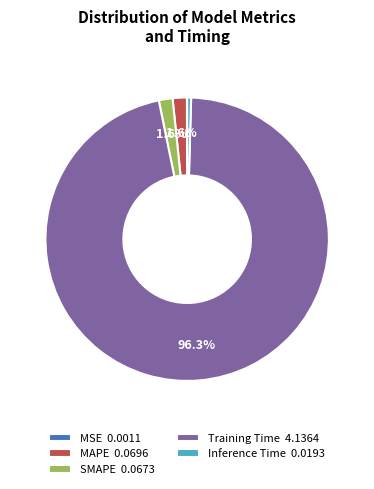

Does Inference Time account for over 50% of the chart?

No